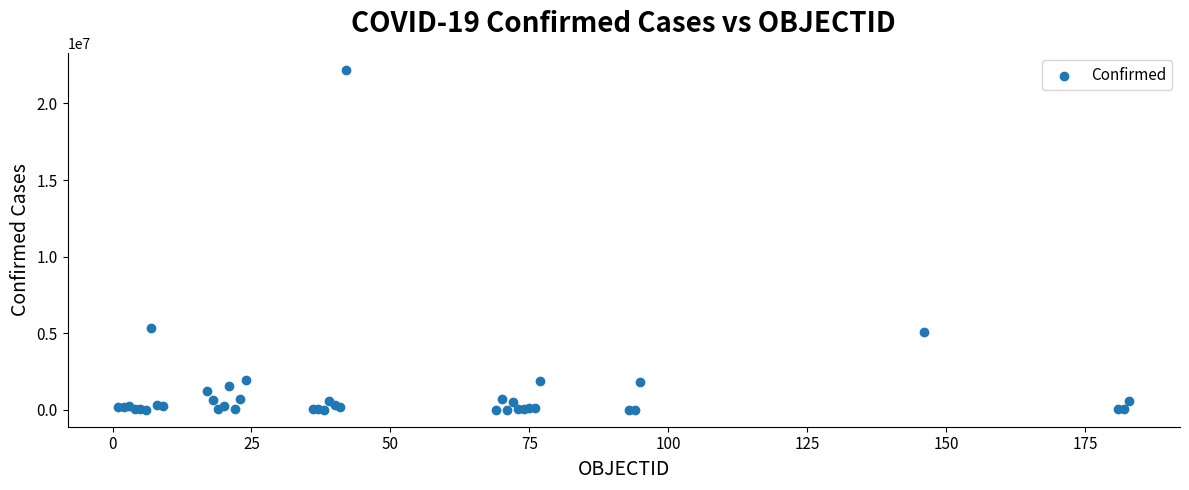

What Y value in the scatter plot is closest to 11099213?

5366522